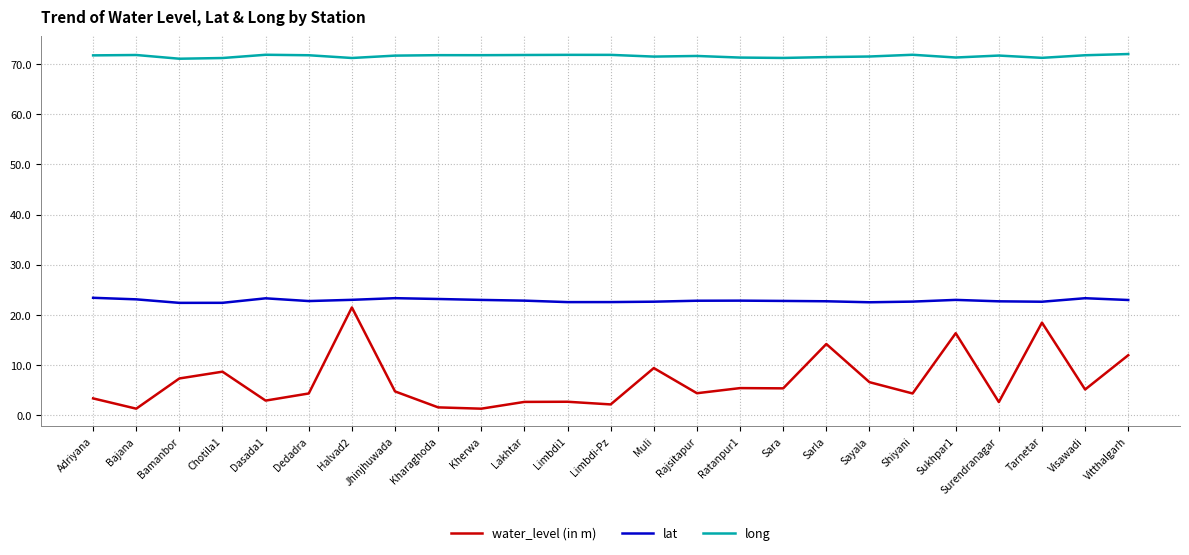

What is the approximate value of water_level (in m) at Sara?

5.4